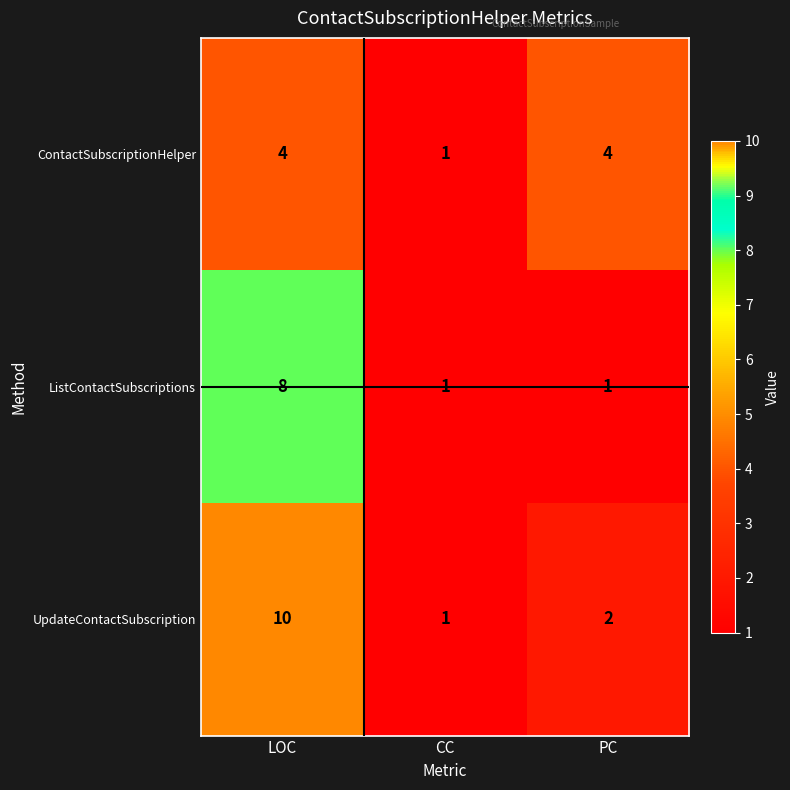

Is it true that UpdateContactSubscription equals 3 at PC?

False